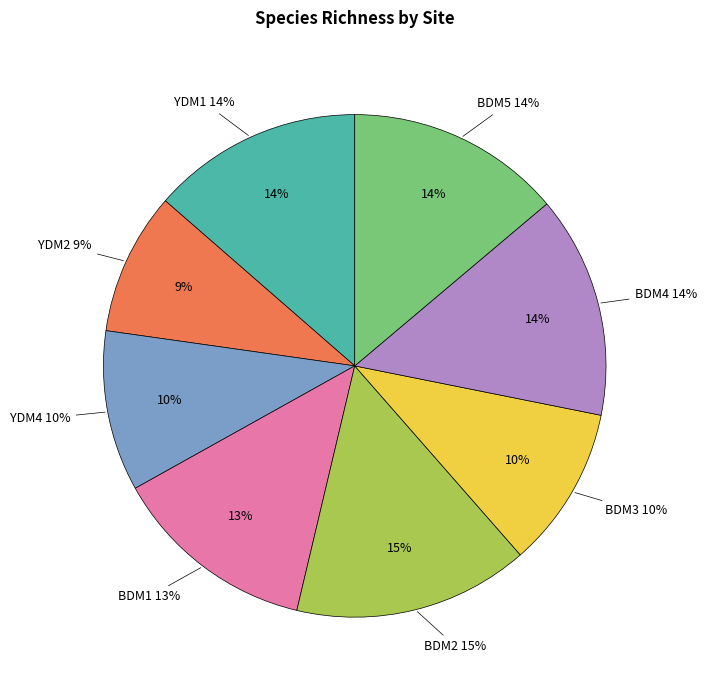

Do BDM1 and BDM5 together represent more than half of the pie?

No